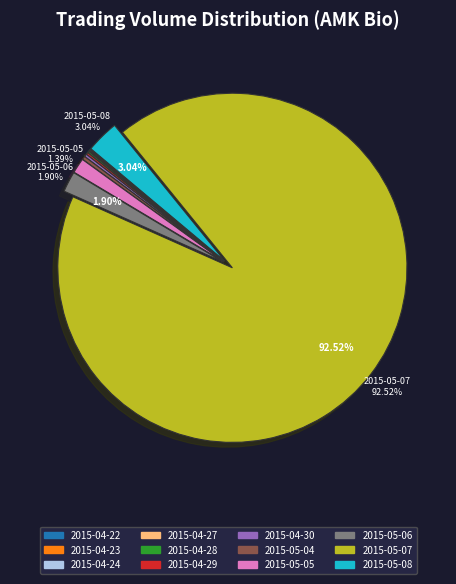

Which has a higher value, 2015-05-04 or 2015-05-05?

2015-05-05